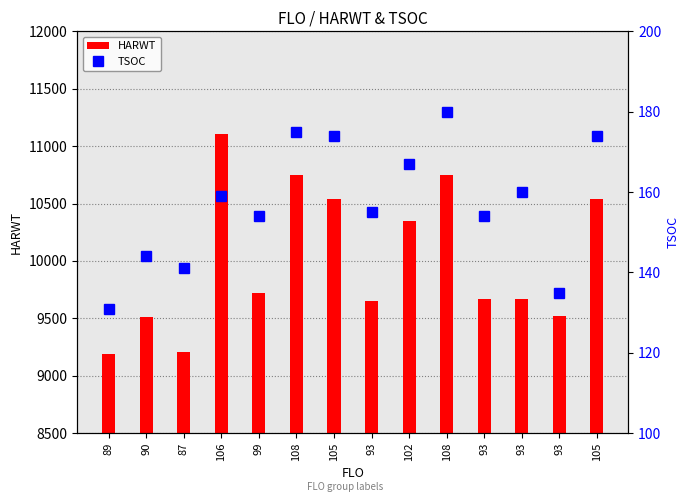

The value of HARWT at 93 is 2983. True or false?

False